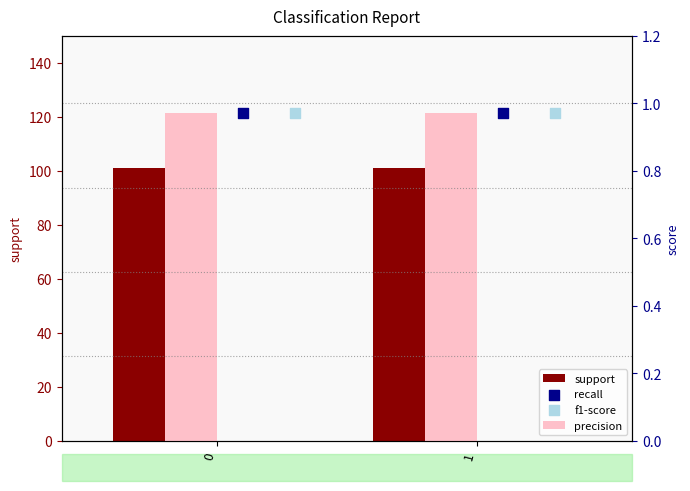

Which series contains the highest Y value?

support